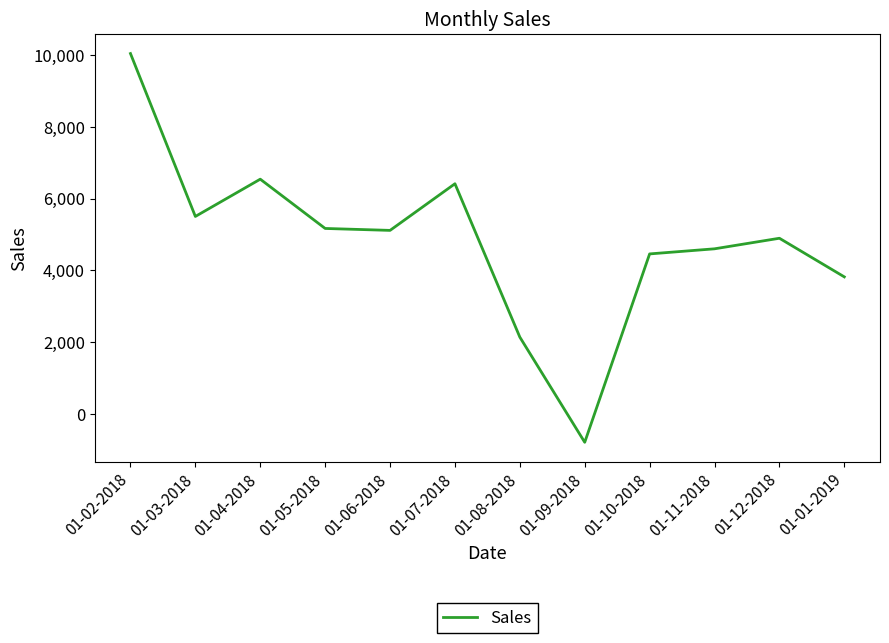

How many interior local valleys (lower than both neighbors) does the data have?

3